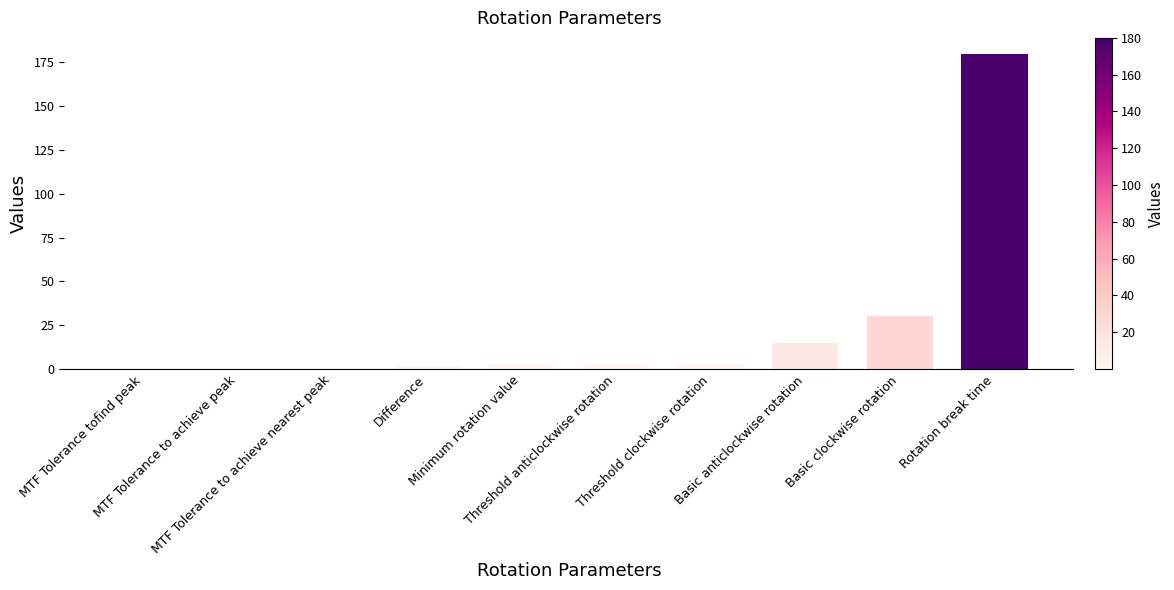

What is the sum of the values at MTF Tolerance tofind peak and Basic clockwise rotation?

30.0